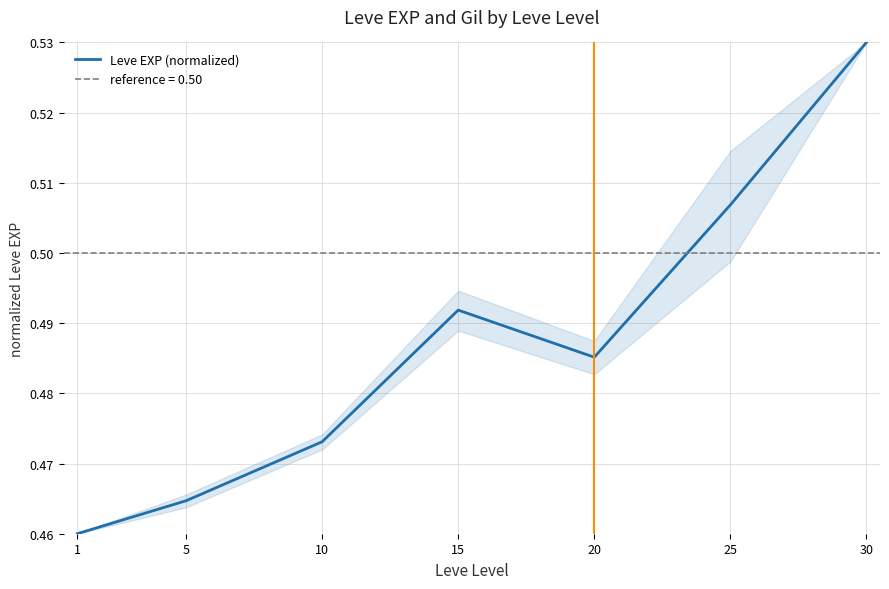

True or false: the data shows 0.8 at 5.

False